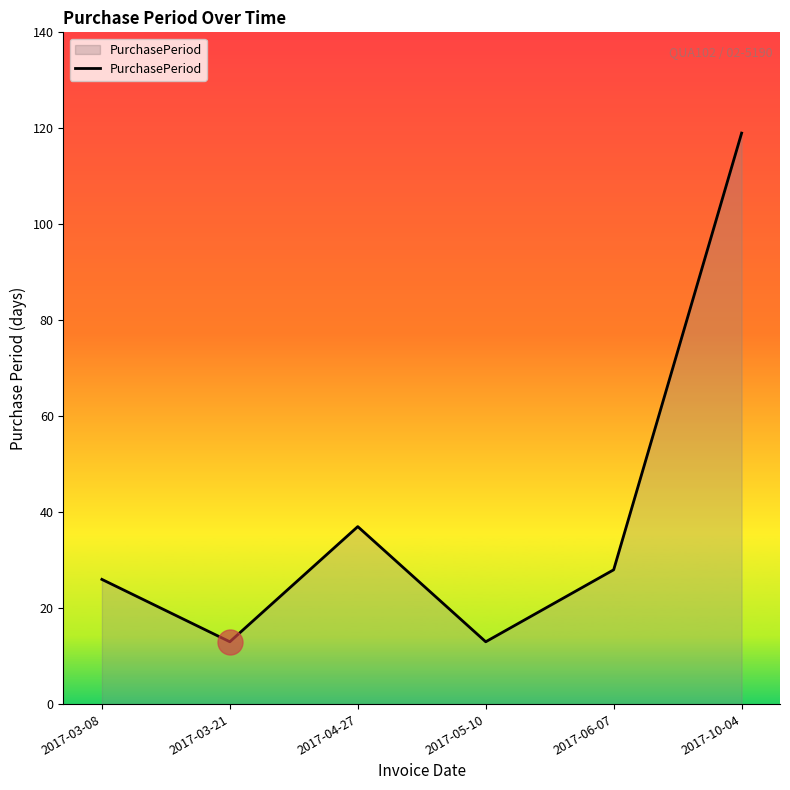

What is the change in value from 2017-05-10 to 2017-06-07?

+15